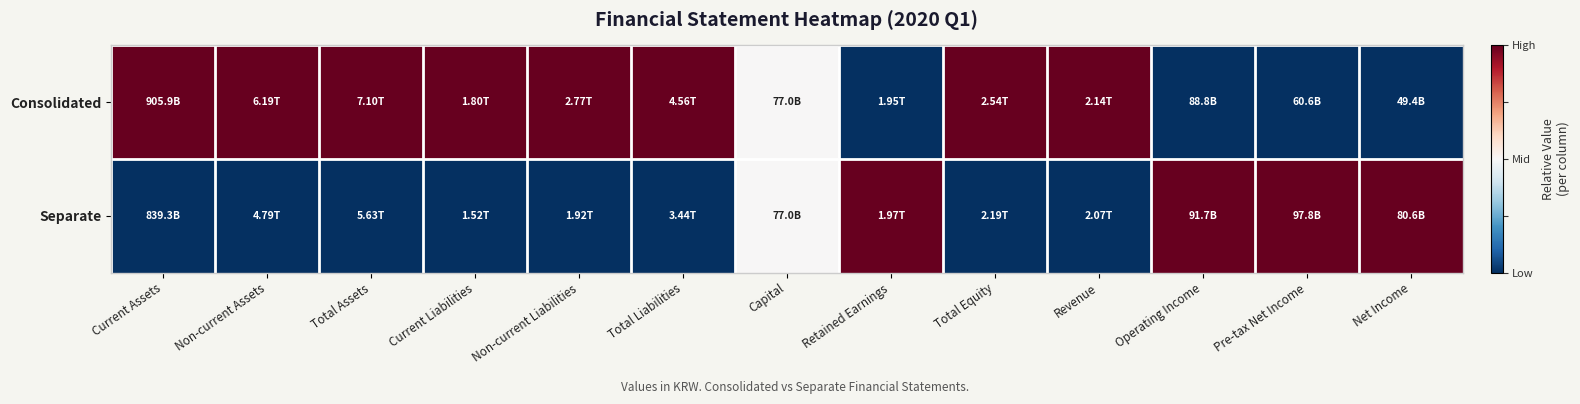

List the series in order of their overall mean, lowest first.

Separate, Consolidated